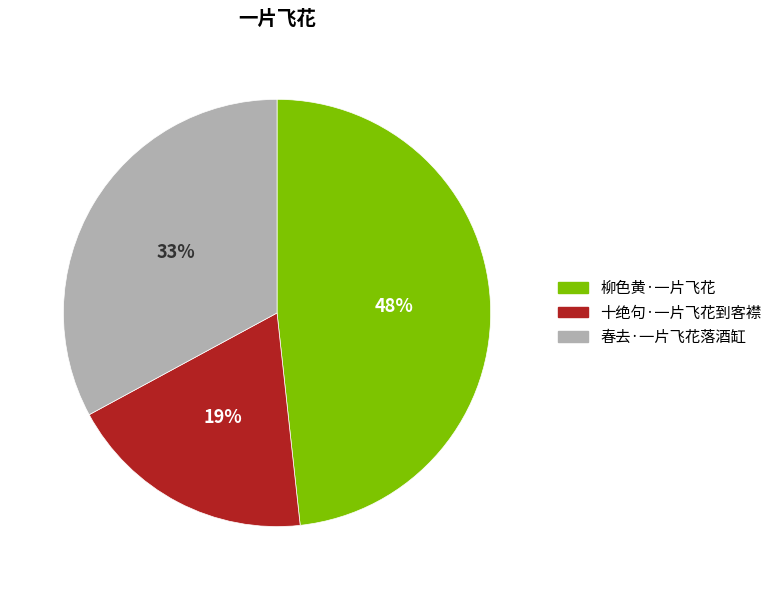

To the nearest percent, what is the difference between the 春去·一片飞花落酒缸 and 十绝句·一片飞花到客襟 slice percentages?

14%